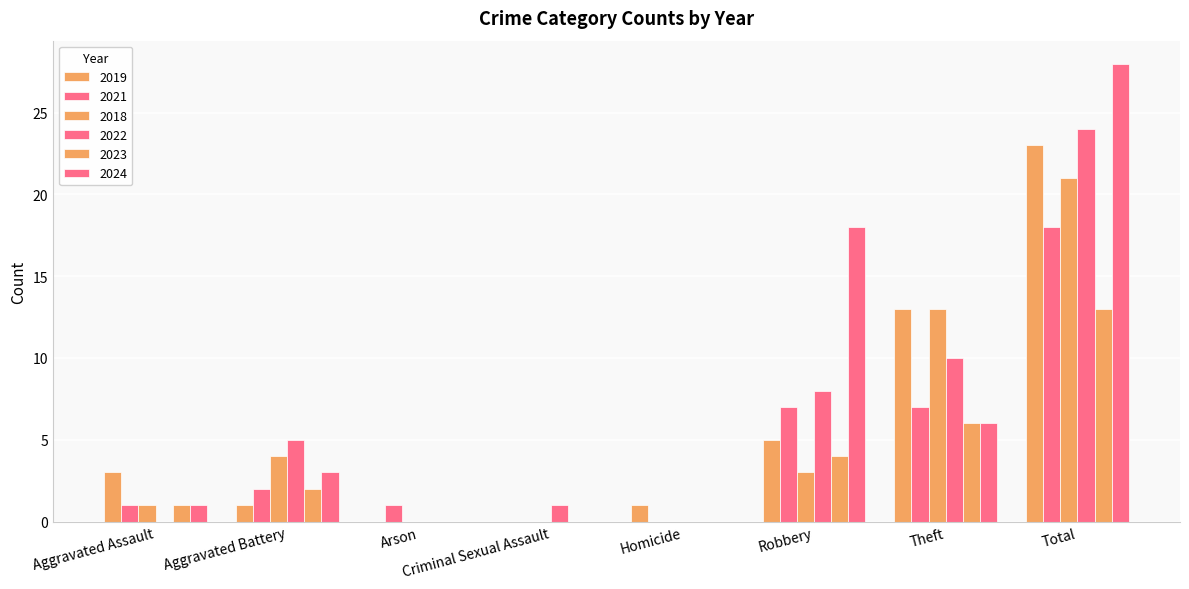

At which category is the sum across all series the highest?

Total